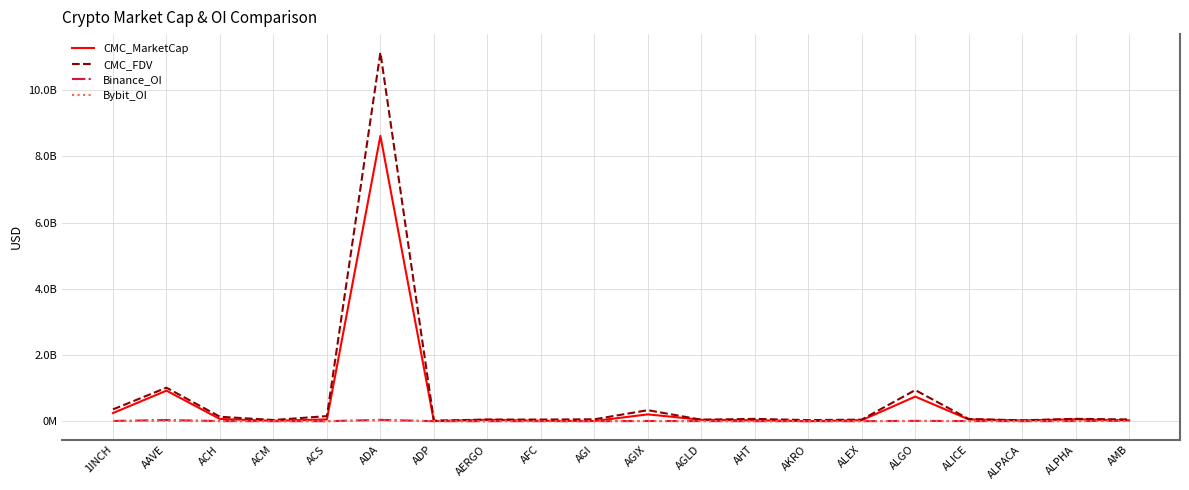

How many interior local peaks does the CMC_MarketCap series have?

6